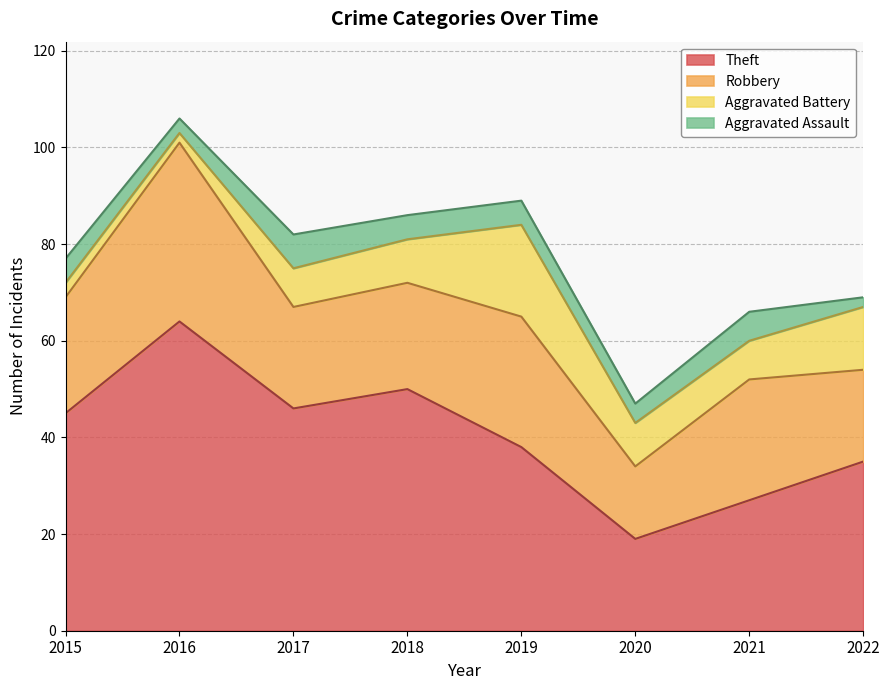

What is the difference between the maximum and minimum values in the Aggravated Battery series?

17